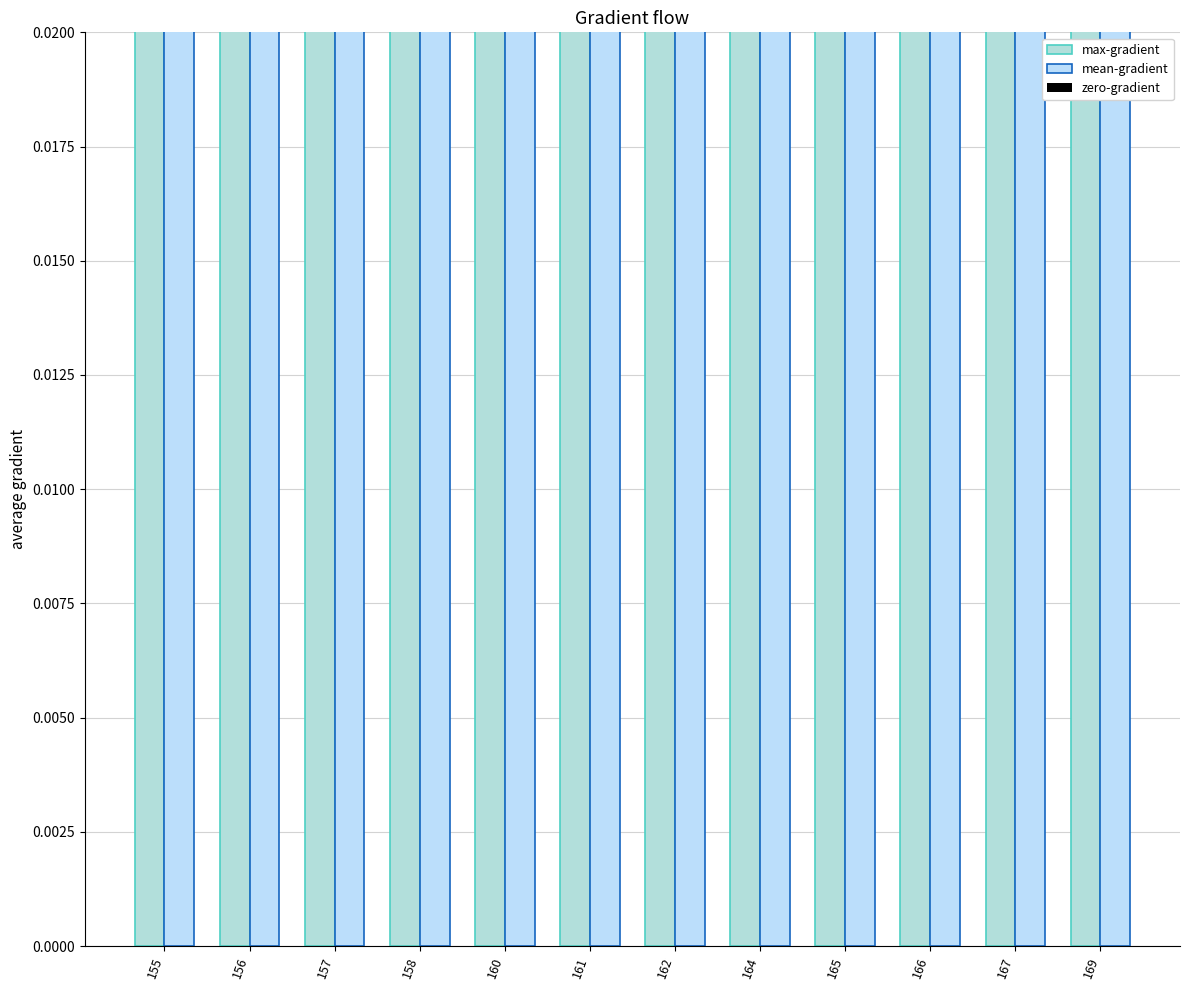

What are all the series names shown in the legend?

max-gradient, mean-gradient, zero-gradient